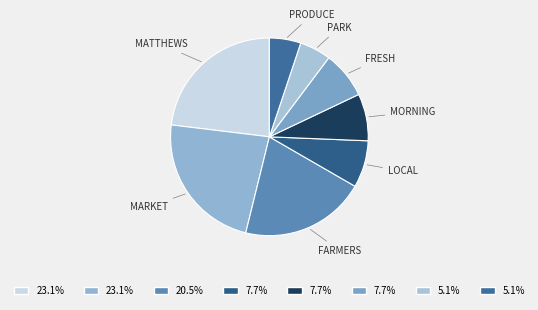

Which category has the smallest portion of the pie?

park